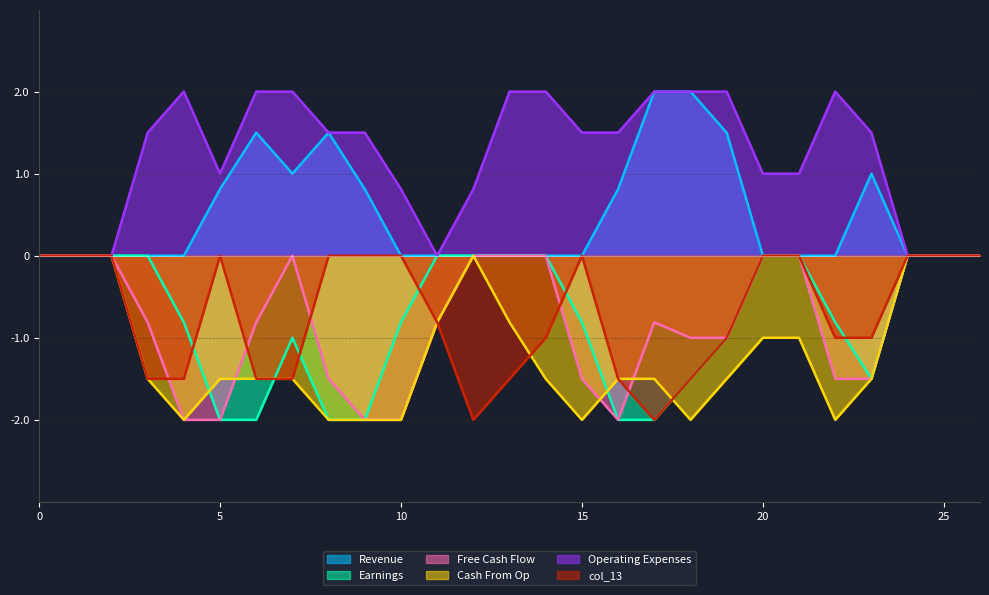

Between 21 and 8, which is larger?

8